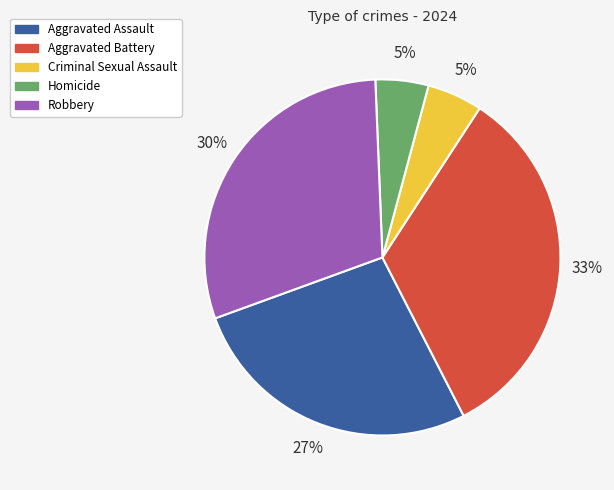

Is there any slice that represents more than half of the pie?

No